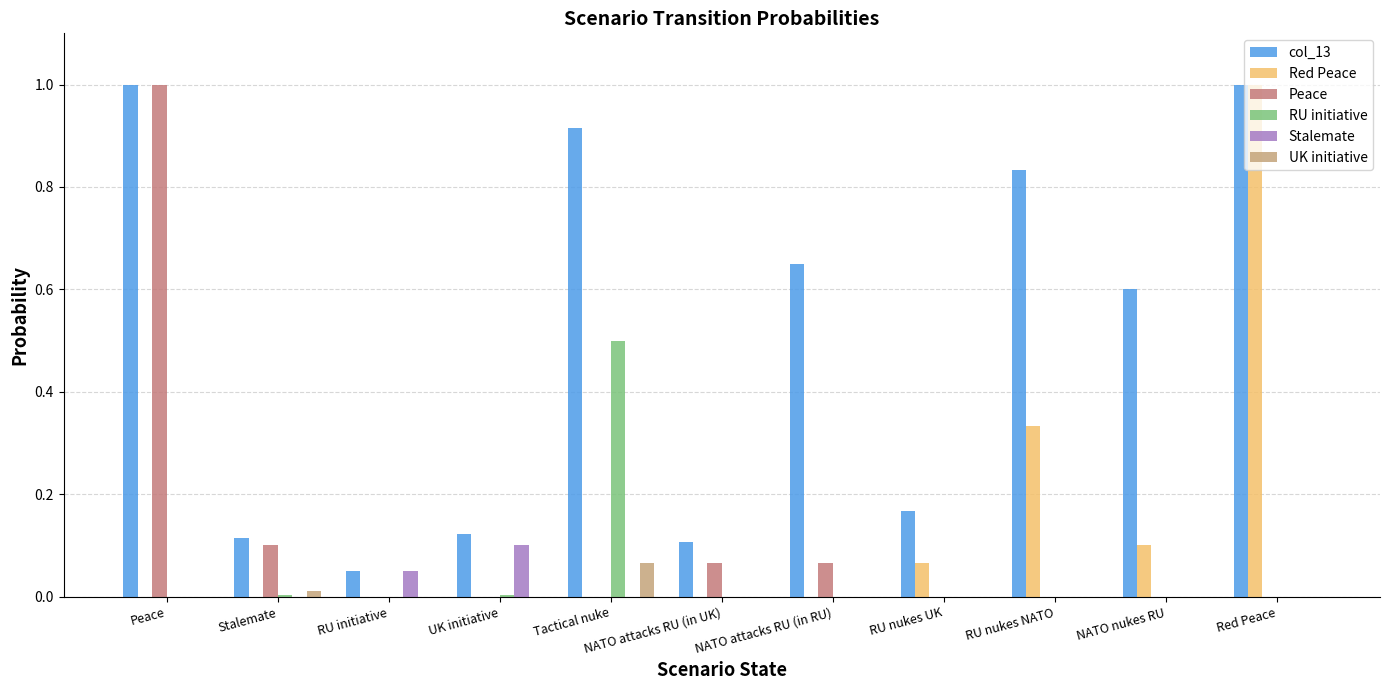

Is the value of UK initiative at Red Peace greater than the value of col_13 at UK initiative?

No